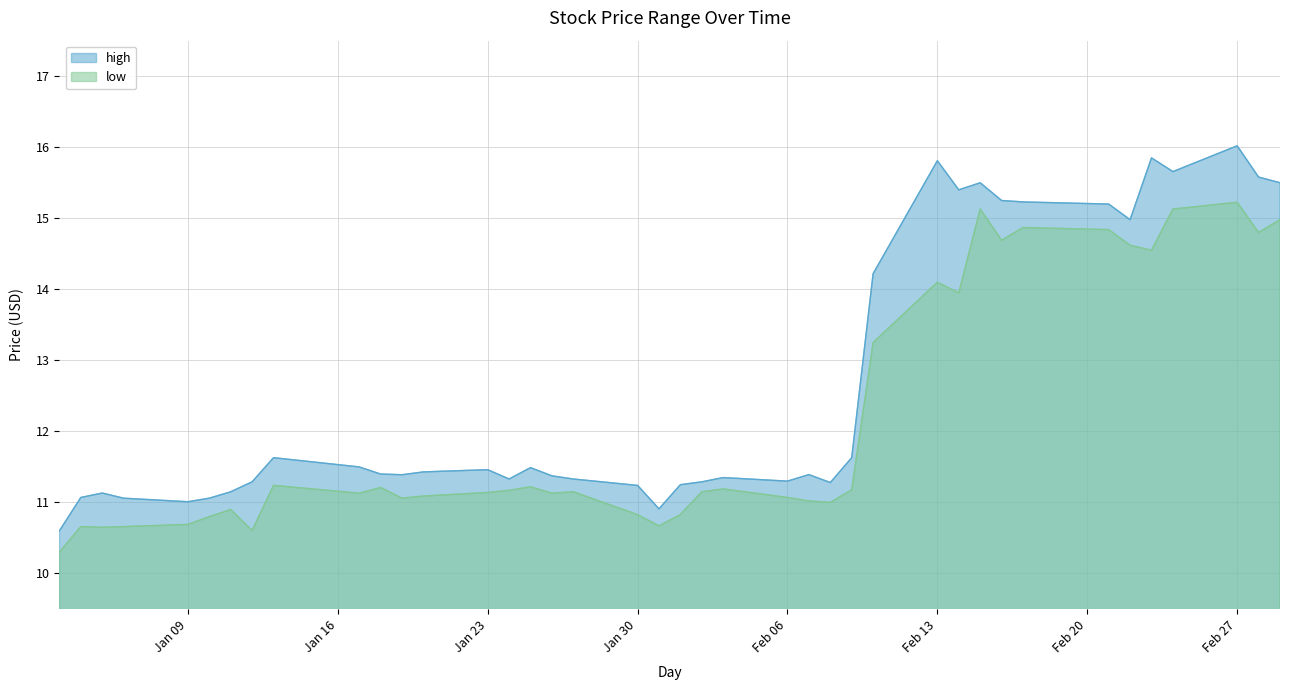

True or false: high and low intersect in this chart.

False